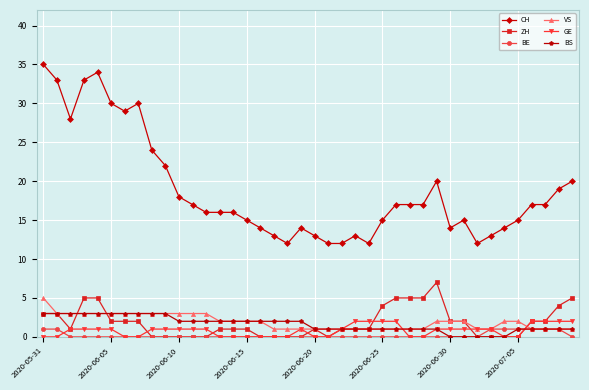

True or false: CH has more than 2 points higher than both neighbors.

True